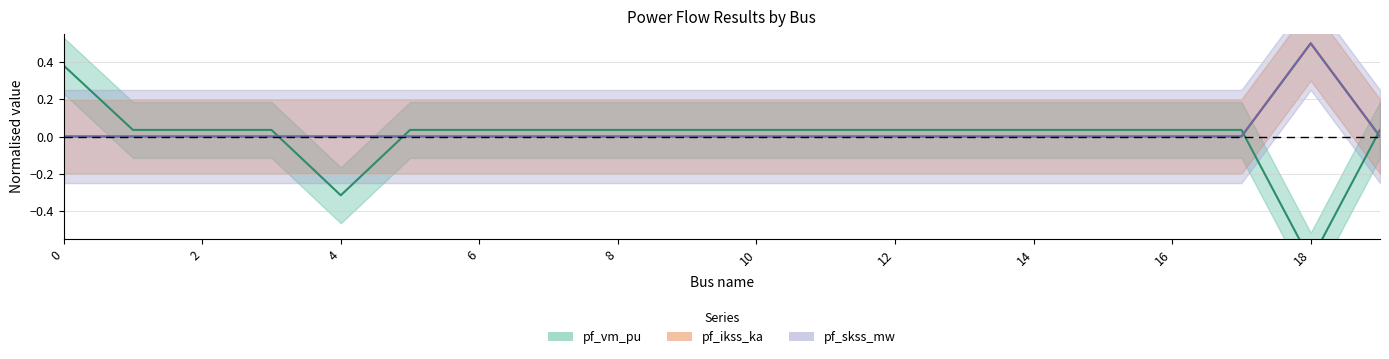

At how many categories does at least one series exceed 0?

19